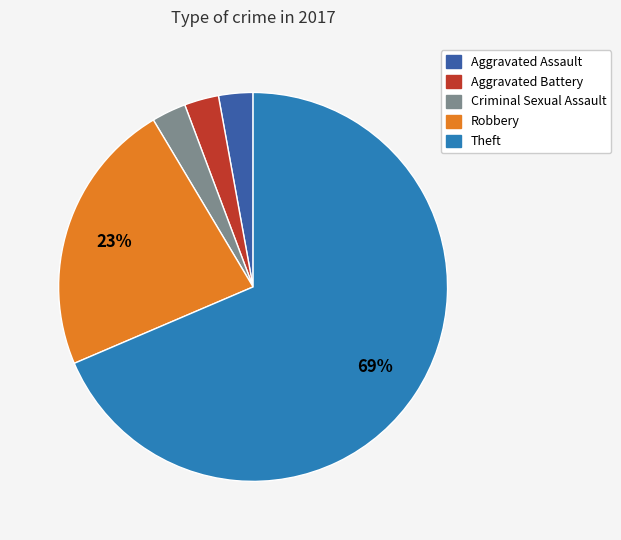

To the nearest percent, what is the combined percentage of Criminal Sexual Assault and Robbery?

26%